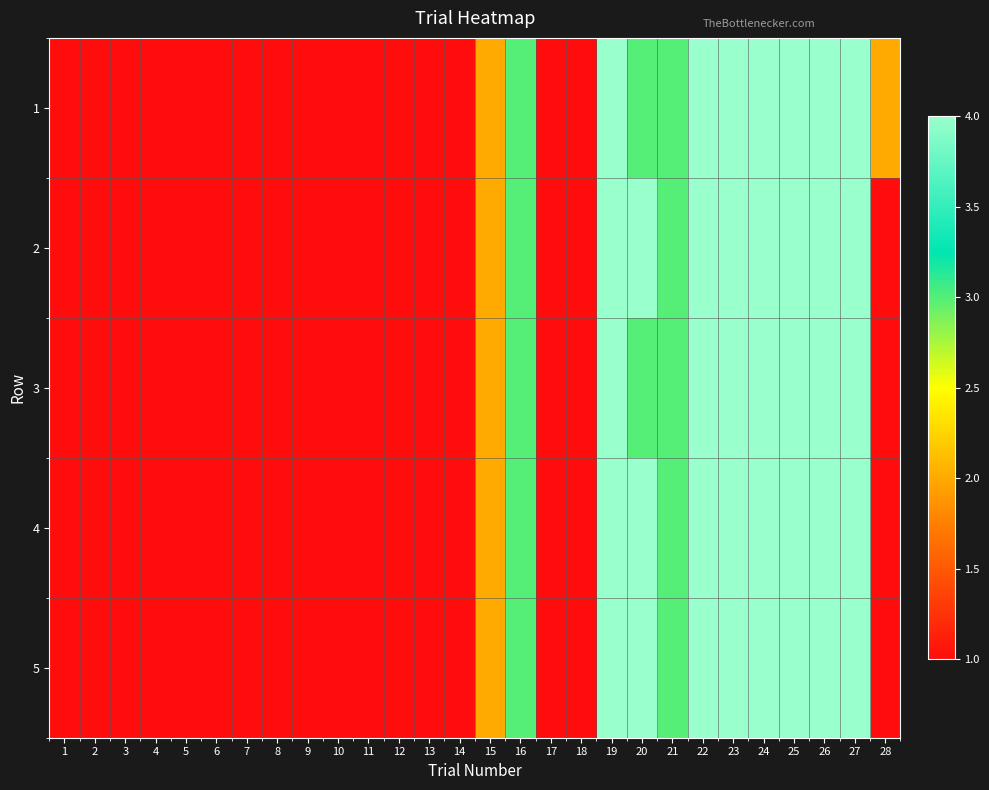

Which label corresponds to the smallest value in the chart?

1